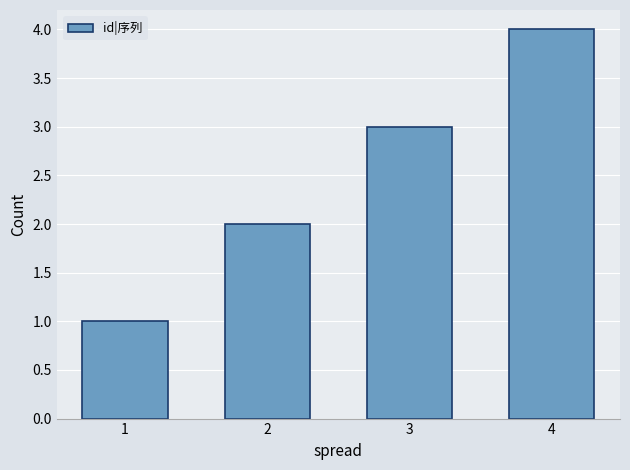

Rank the categories by value from highest to lowest.

4, 3, 2, 1